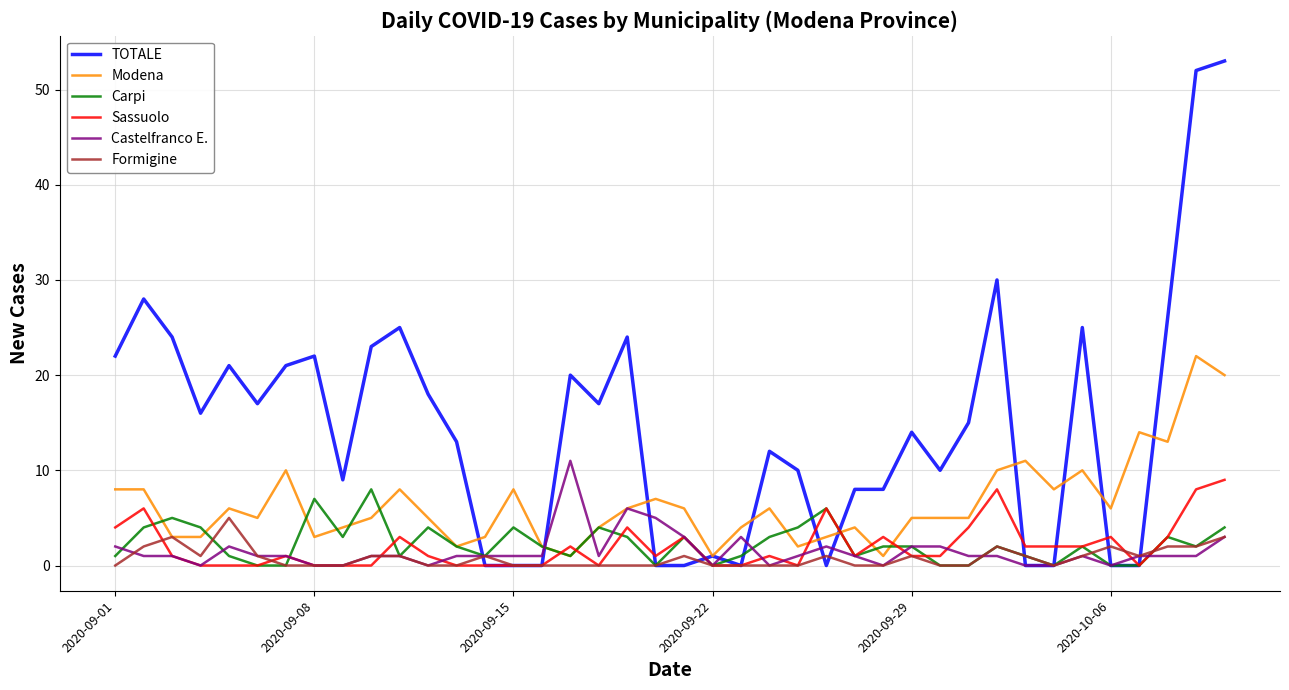

What is the highest value of the Sassuolo series?

9